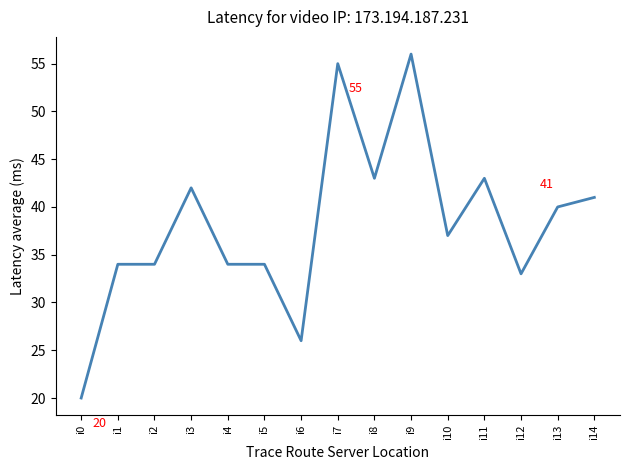

True or false: there are more than 2 points higher than both neighbors.

True